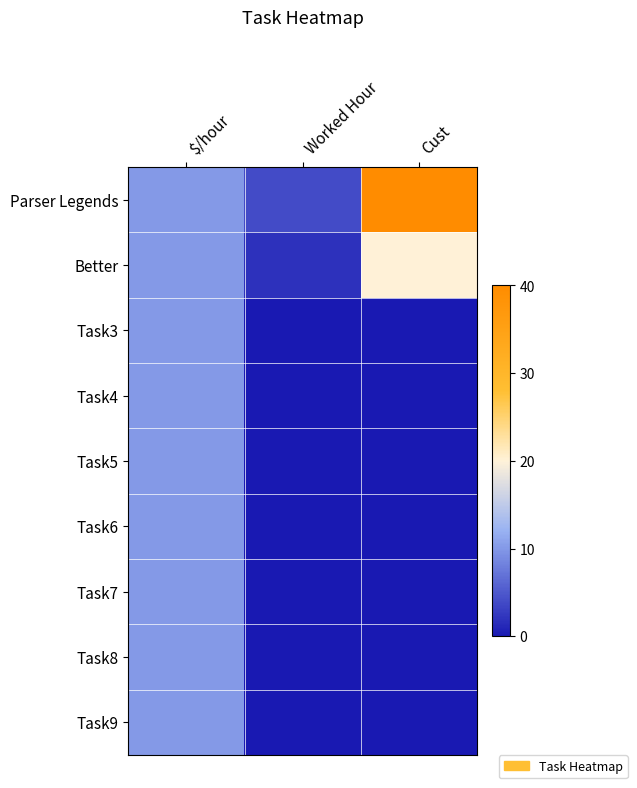

Reading left to right, transcribe all the data shown in this chart.

Parser Legends: $/hour=10	Worked Hour=4	Cust=40
Better: $/hour=10	Worked Hour=2	Cust=20
Task3: $/hour=10	Worked Hour=0	Cust=0
Task4: $/hour=10	Worked Hour=0	Cust=0
Task5: $/hour=10	Worked Hour=0	Cust=0
Task6: $/hour=10	Worked Hour=0	Cust=0
Task7: $/hour=10	Worked Hour=0	Cust=0
Task8: $/hour=10	Worked Hour=0	Cust=0
Task9: $/hour=10	Worked Hour=0	Cust=0